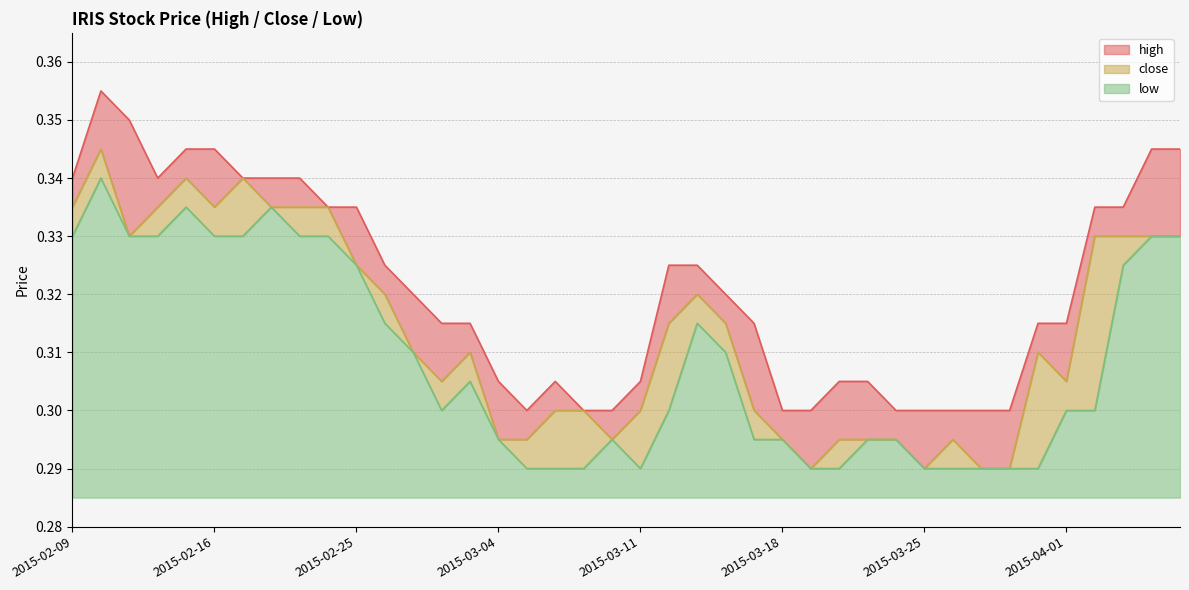

True or false: close and high cross at least once.

False